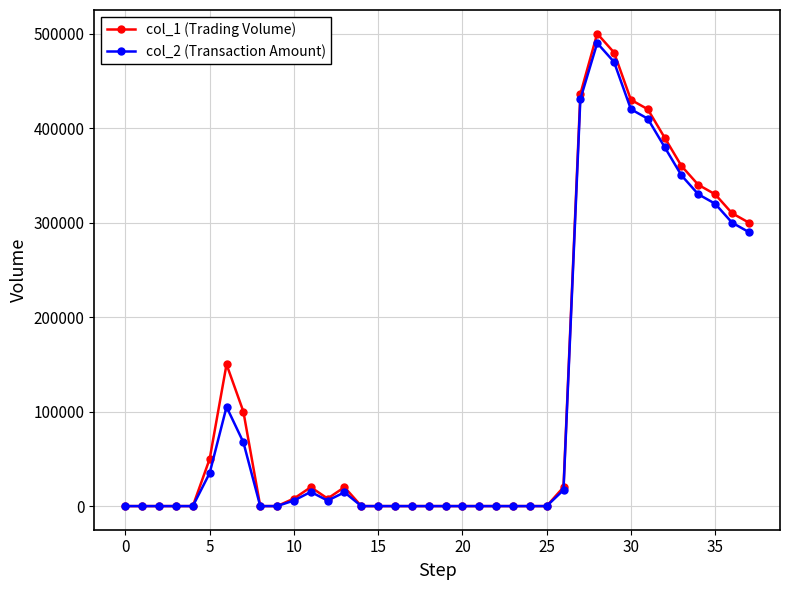

How many values in the col_2 (Transaction Amount) series are below 5840?

19